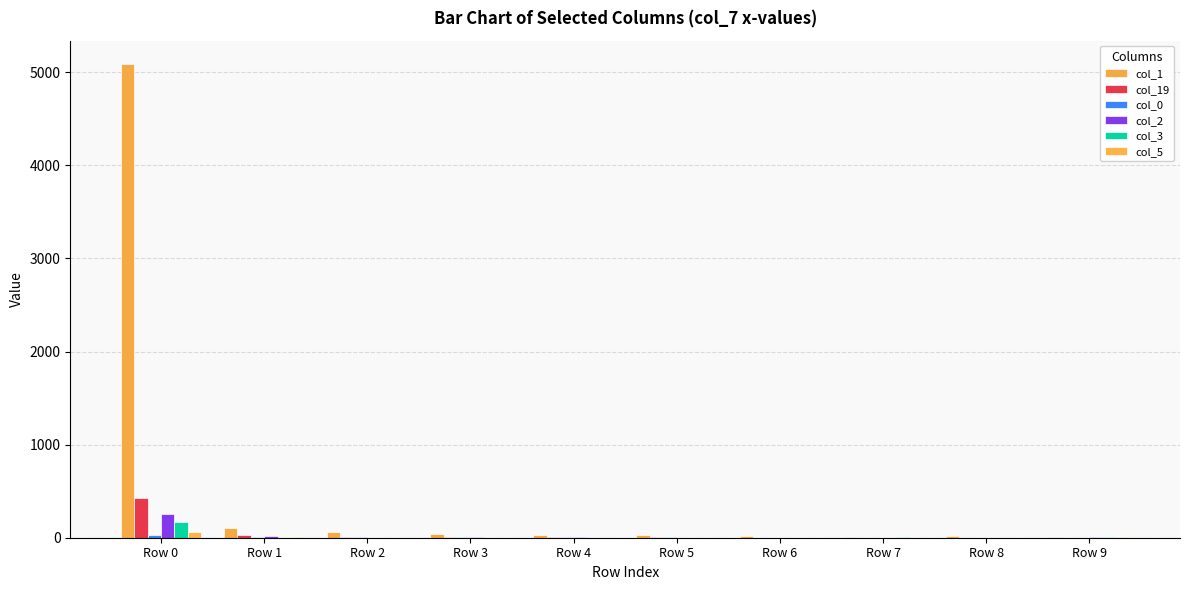

How many series are shown in this chart?

6